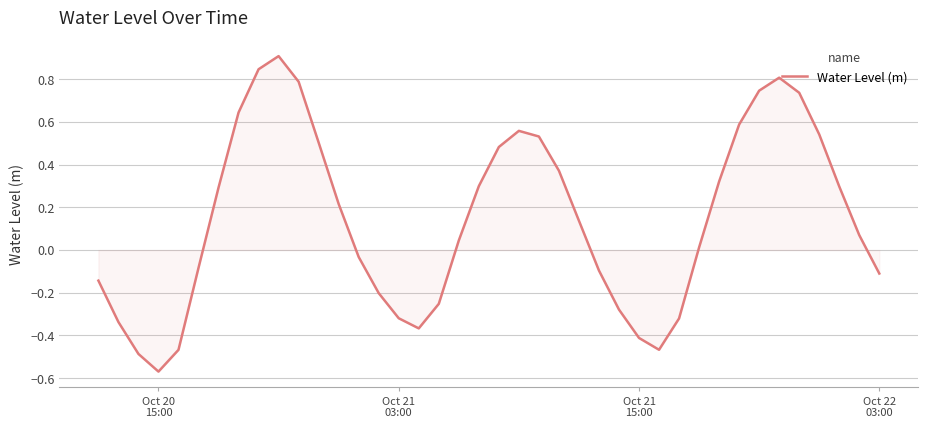

What is the maximum value shown in the chart?

0.9